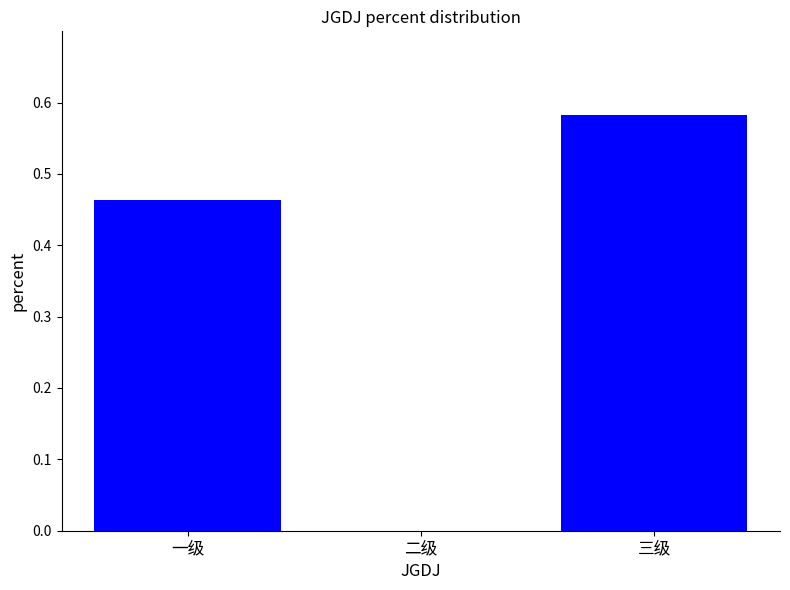

What is the sum of all values?

1.0